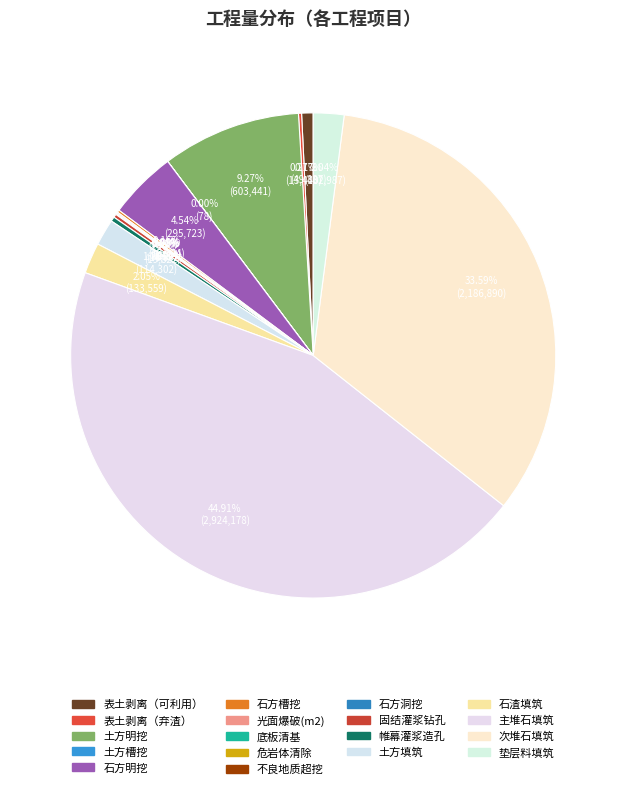

To the nearest percent, what percentage of the pie is 石方明挖?

5%